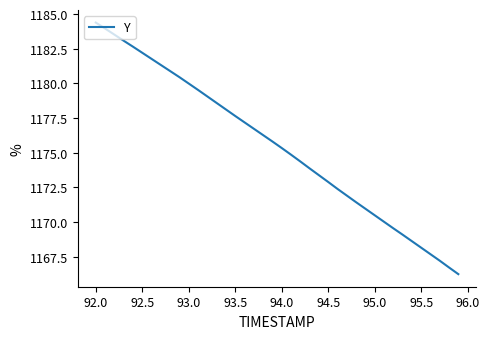

What is the greatest value displayed?

1184.4